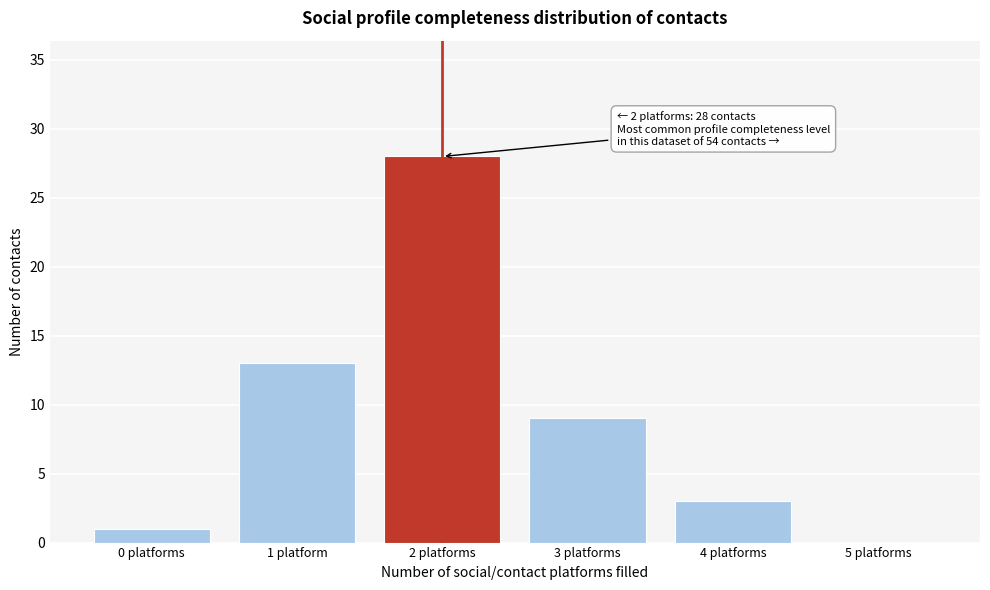

Reading left to right, list all the values displayed in this chart.

0 platforms=1	1 platform=13	2 platforms=28	3 platforms=9	4 platforms=3	5 platforms=0